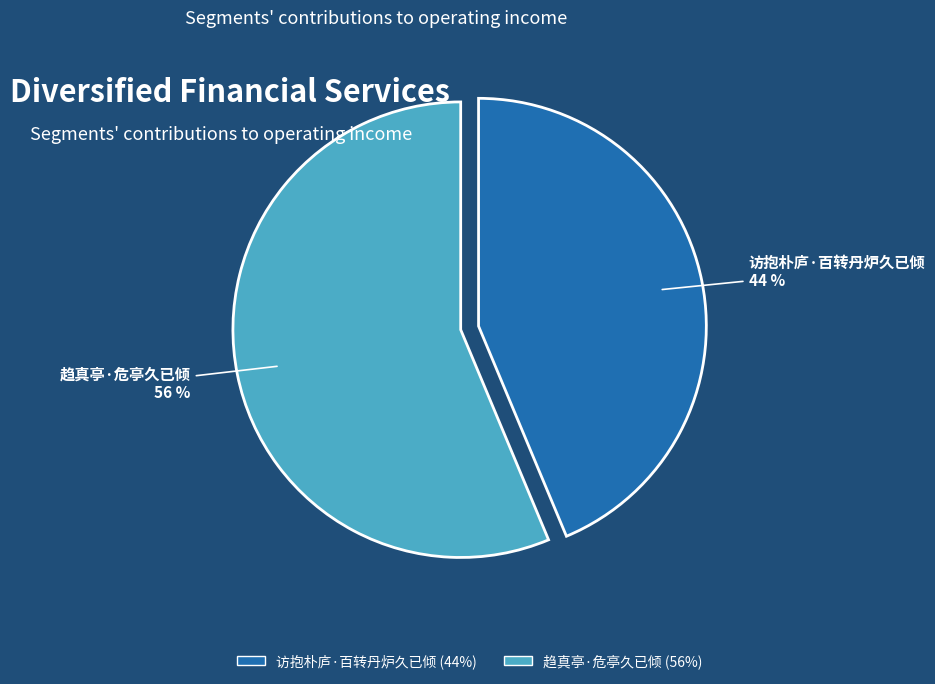

Rank the categories by value from lowest to highest.

访抱朴庐·百转丹炉久已倾, 趋真亭·危亭久已倾